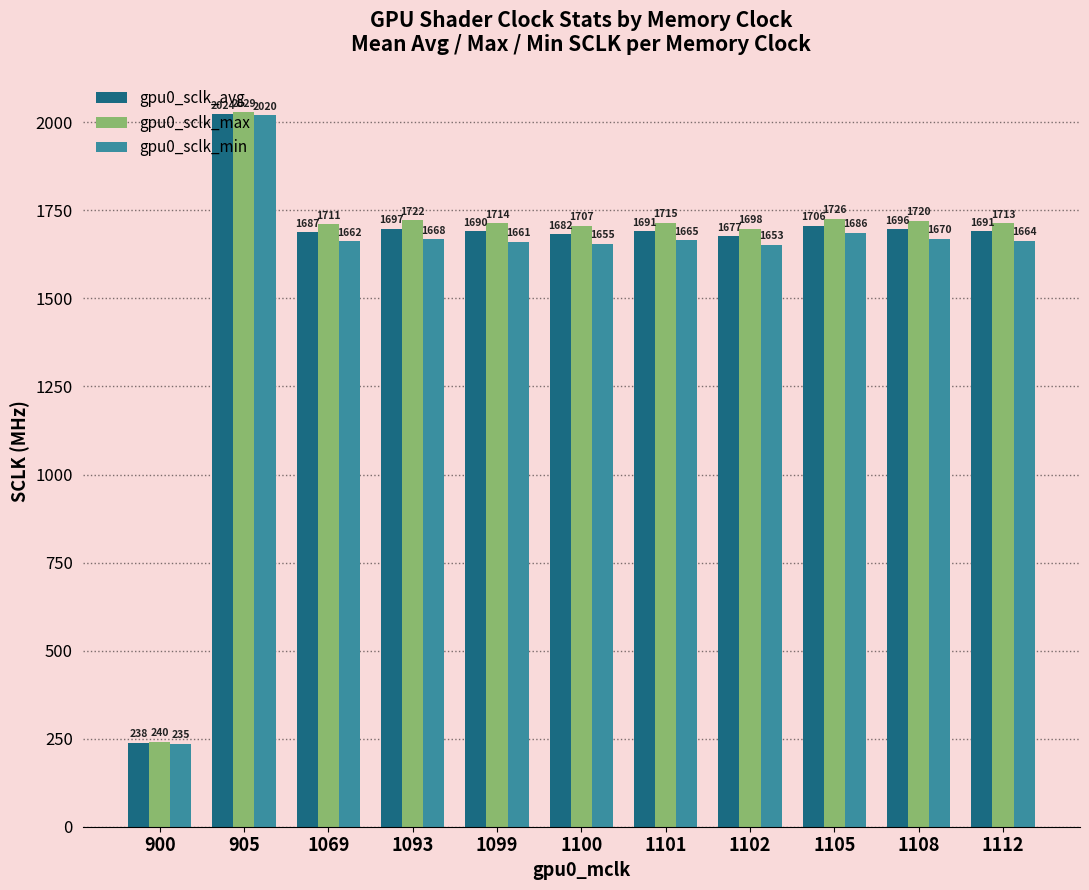

At how many categories does at least one series exceed 1024?

10